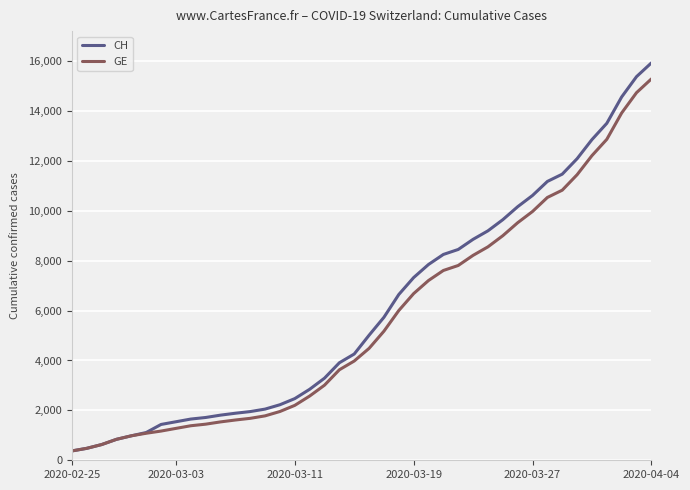

What is the minimum value shown in the chart?

375